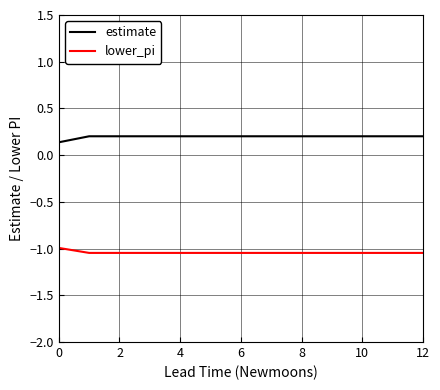

Rank the series by their maximum value, from lowest to highest.

lower_pi, estimate